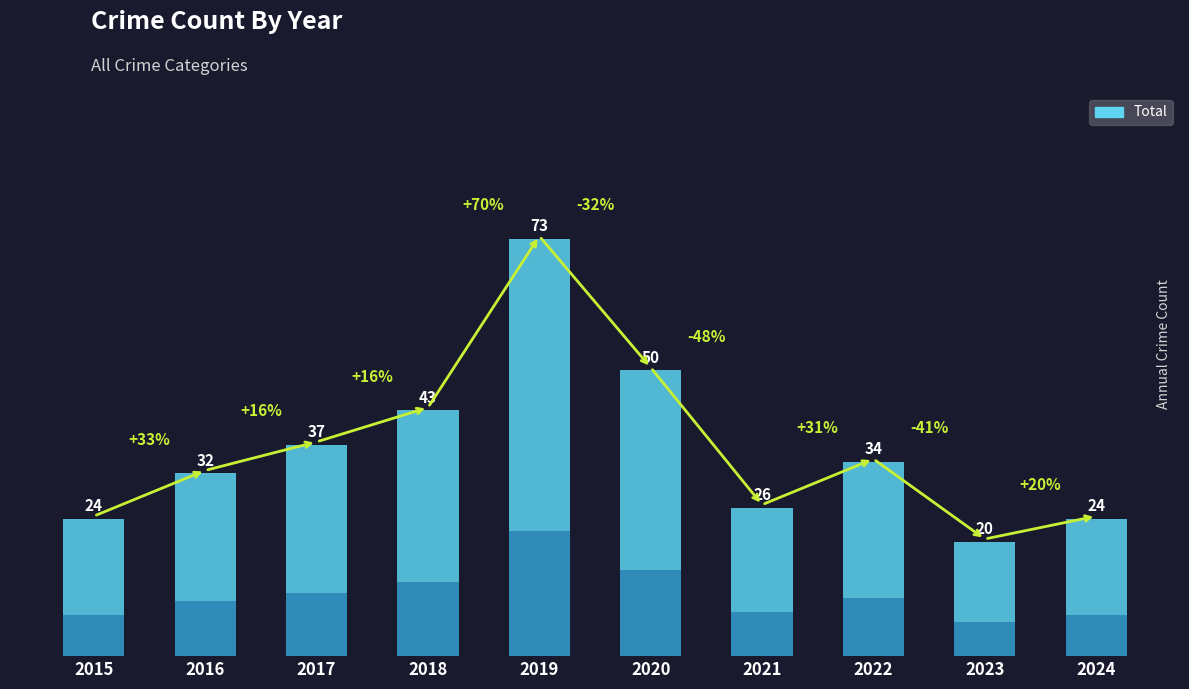

What is the average value?

36